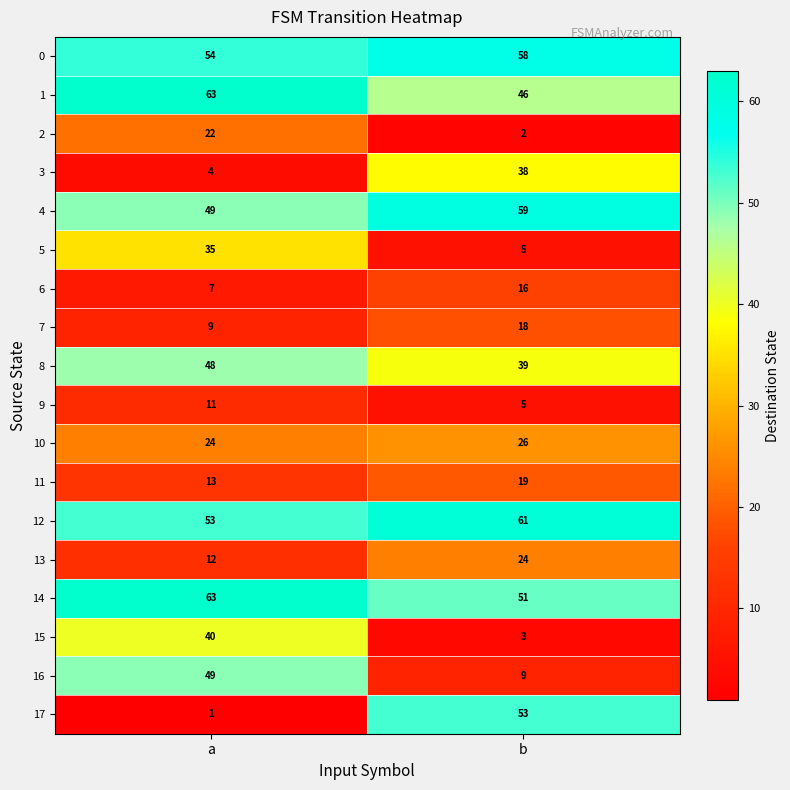

At which label is 6 closest to 11?

a